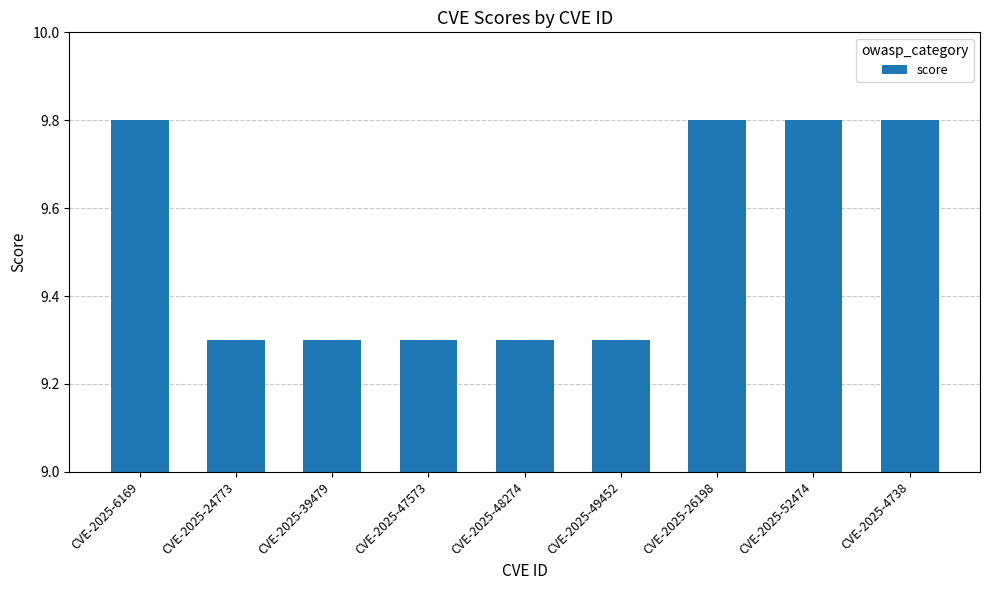

How many distinct data groups are displayed?

1